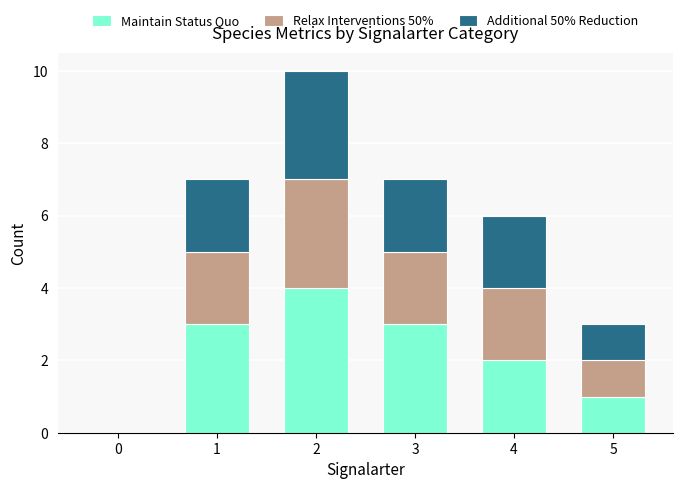

What is the highest value of the Maintain Status Quo series?

4